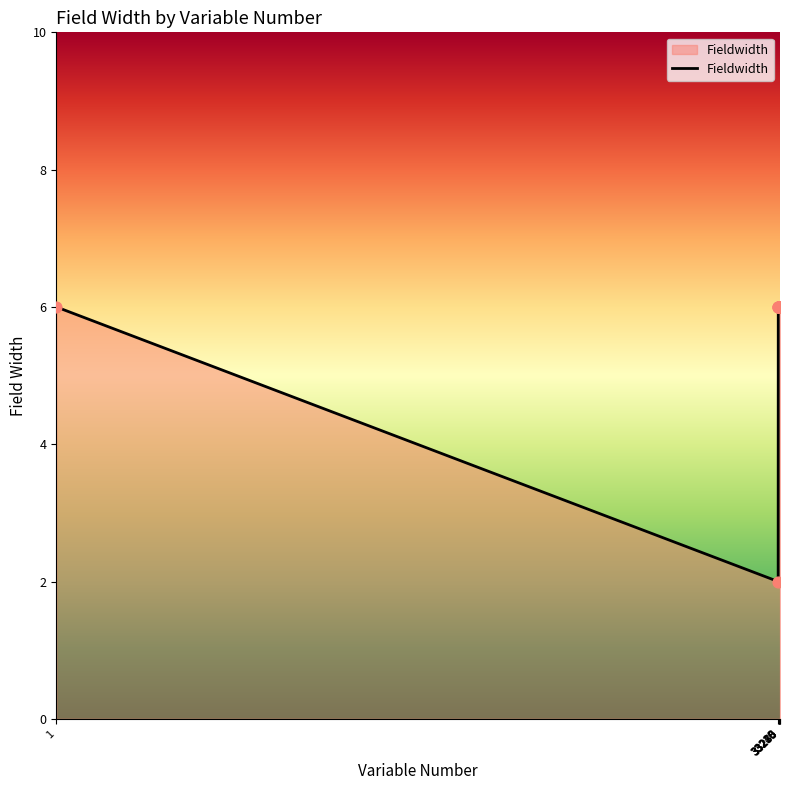

What is the greatest value displayed?

6